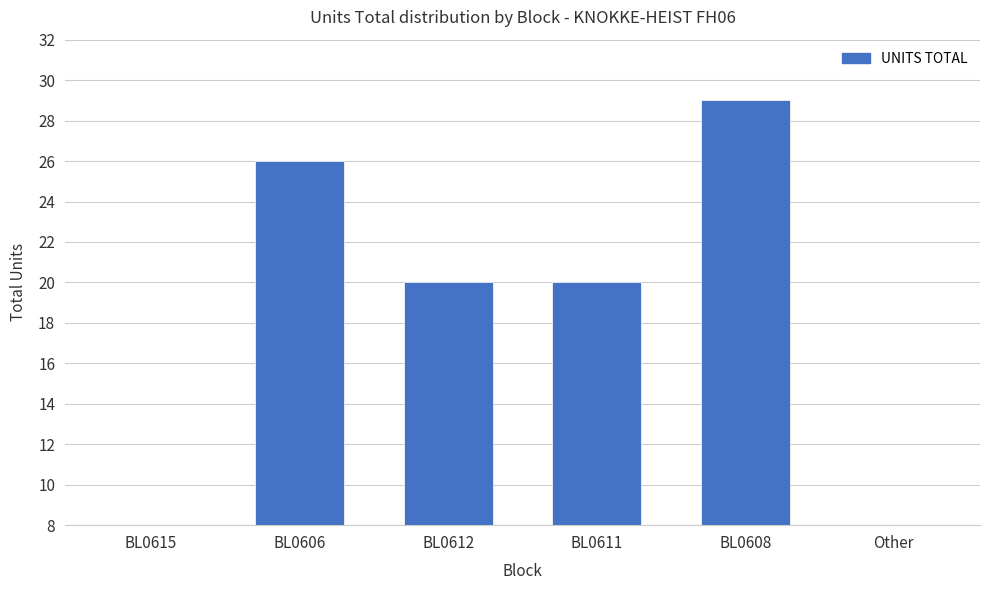

Reading right to left, list all the values displayed in this chart.

Other=1	BL0608=29	BL0611=20	BL0612=20	BL0606=26	BL0615=6